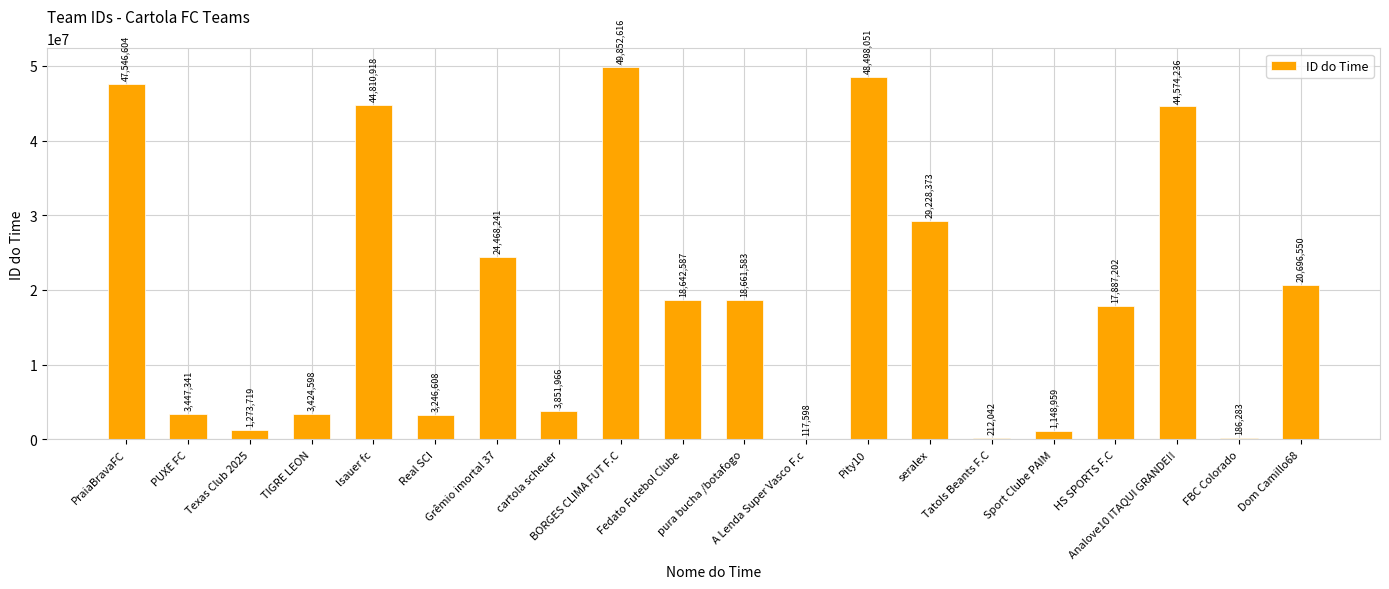

What is the maximum value shown in the chart?

49852616